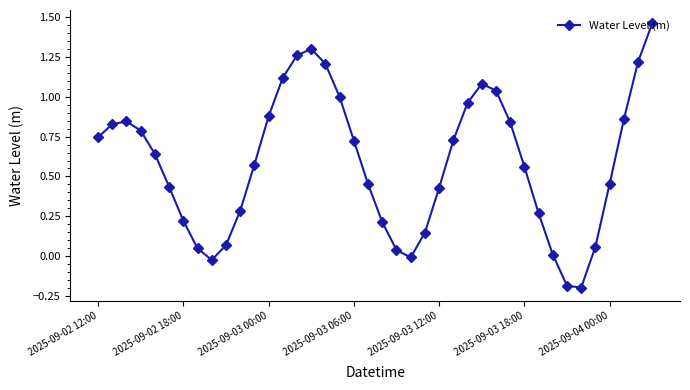

True or false: the data has more than 1 interior local peaks.

True